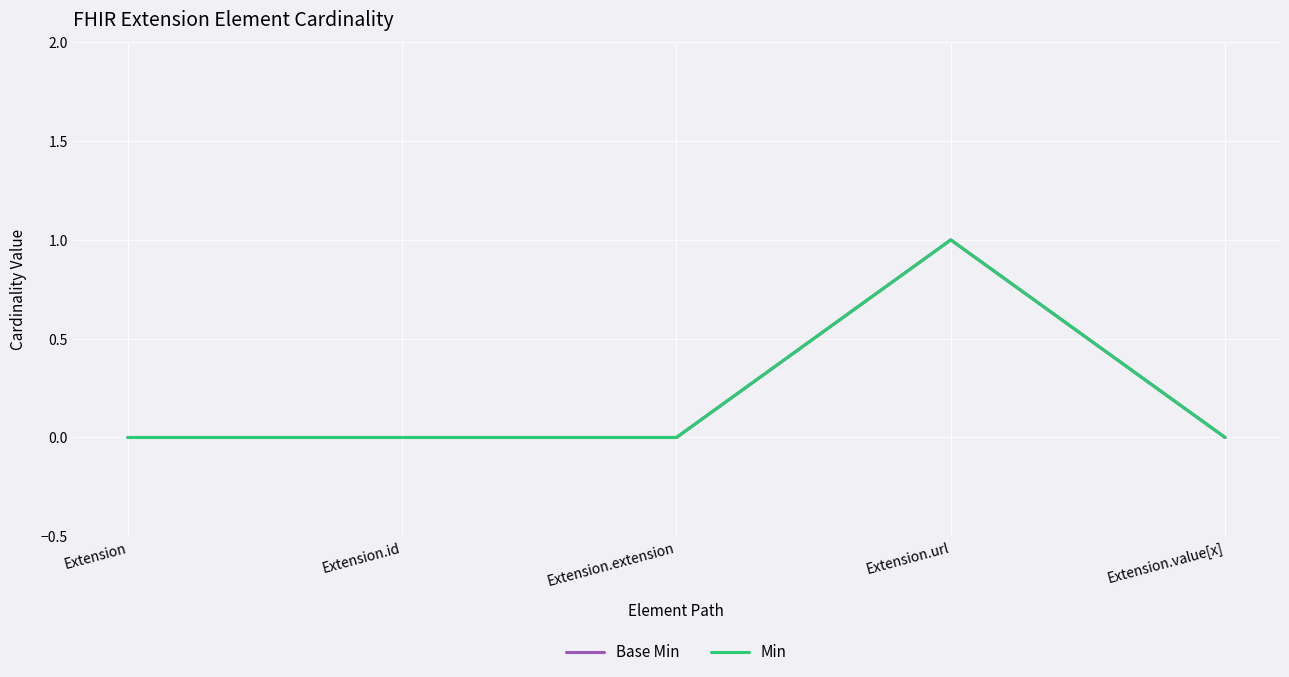

Reading left to right, transcribe all the data shown in this chart.

Base Min: 0	0	0	1	0
Min: 0	0	0	1	0